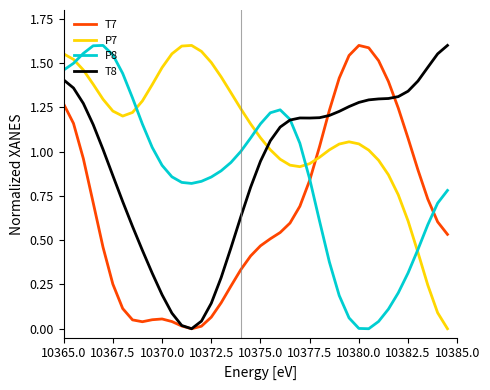

List the series in order of their overall mean, highest first.

P7, T8, P8, T7